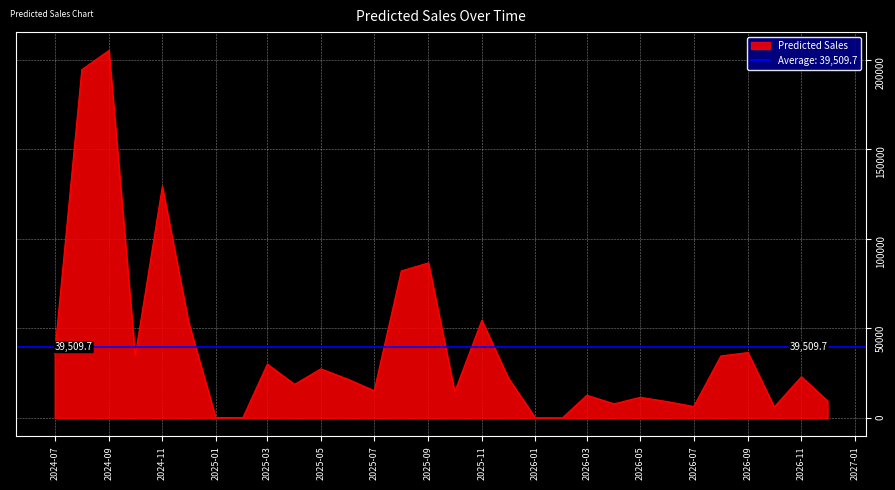

What is the maximum value for Predicted Sales?

205101.4